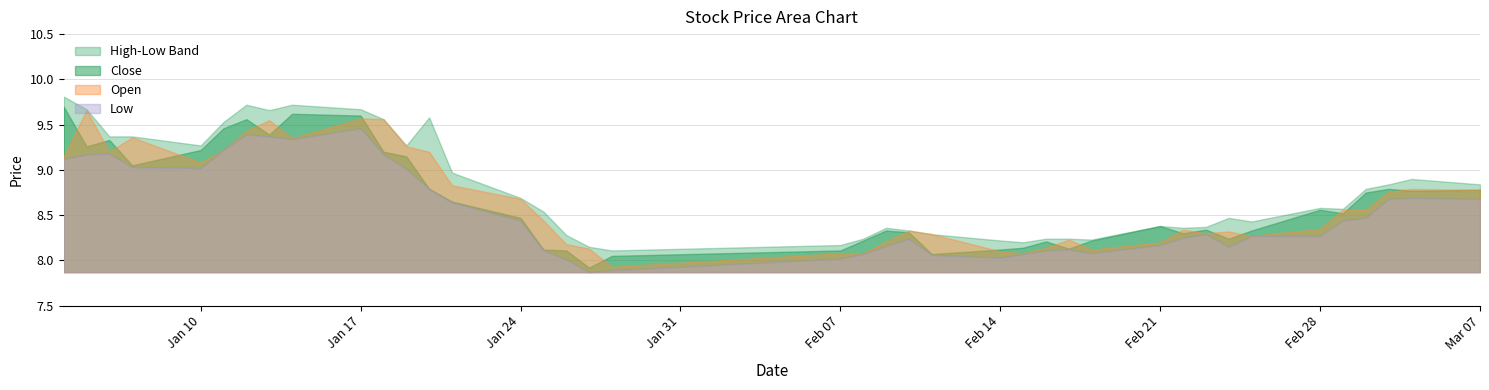

Where is close nearest to the value 8?

2022-01-28